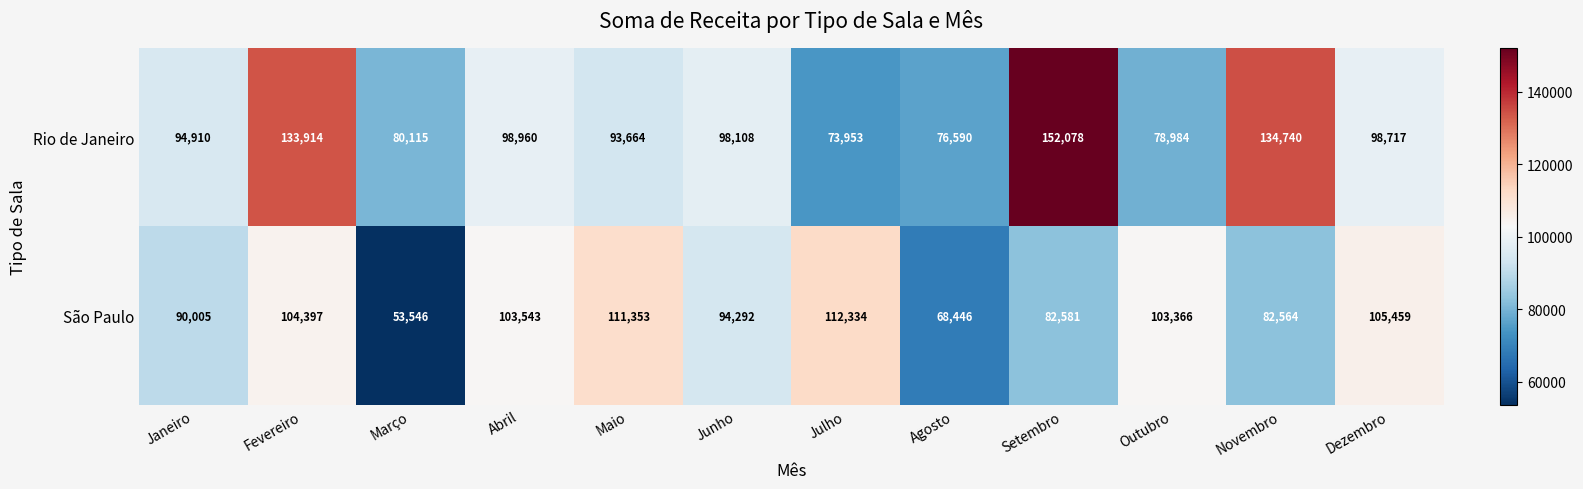

What is the maximum value shown in the chart?

152078